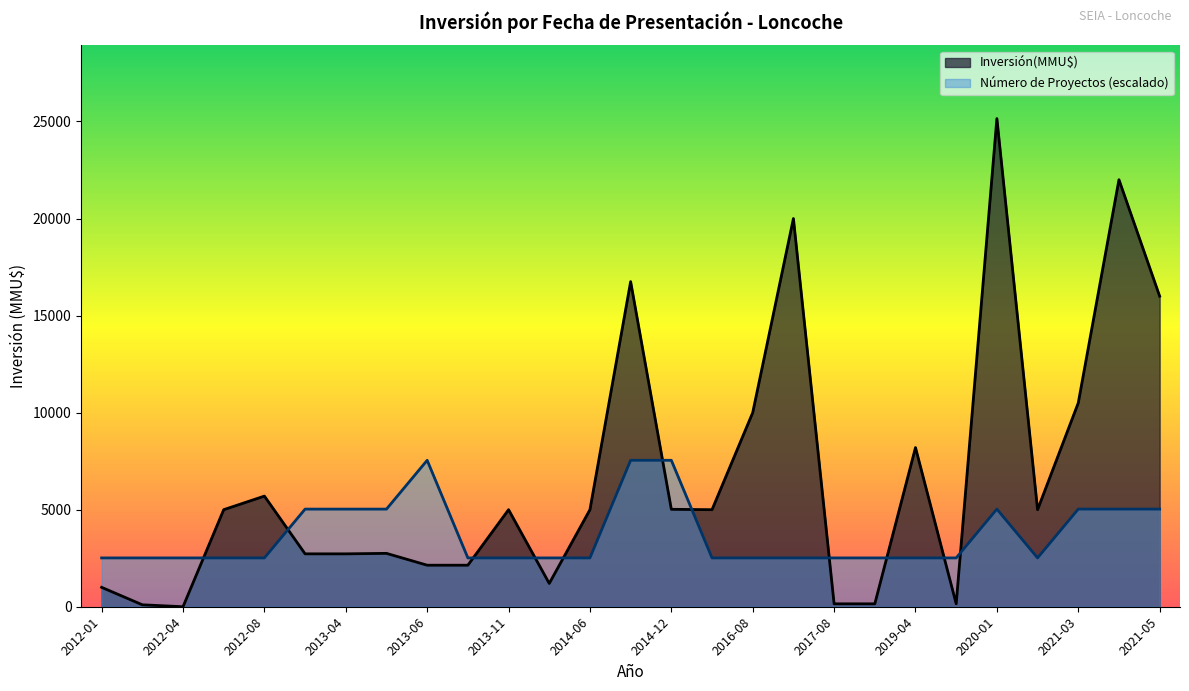

How many intersections are there between Número de Proyectos (escalado) and Inversión(MMU$)?

11